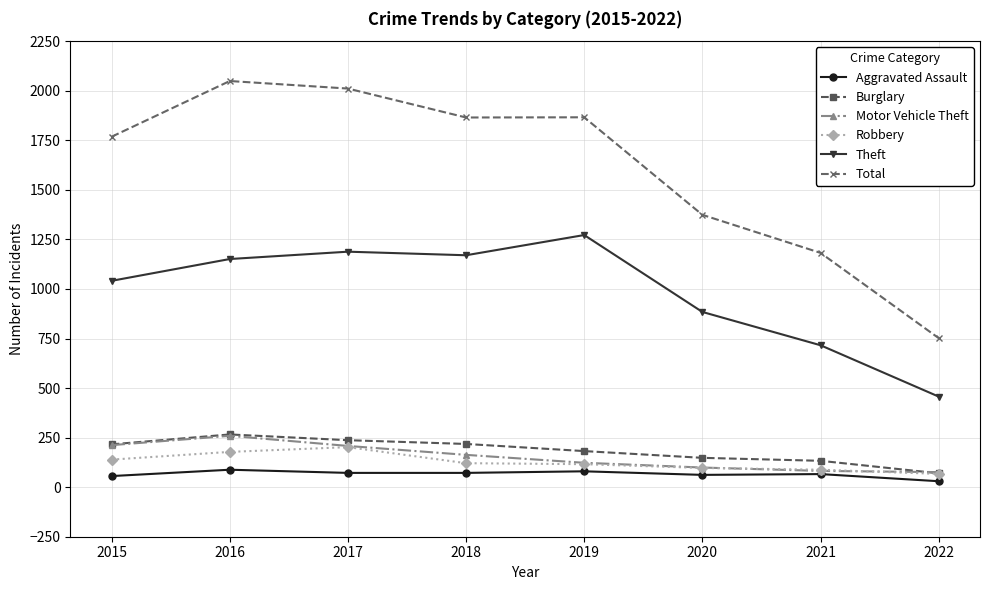

What is the value of the Robbery point at the 2nd from the left?

178